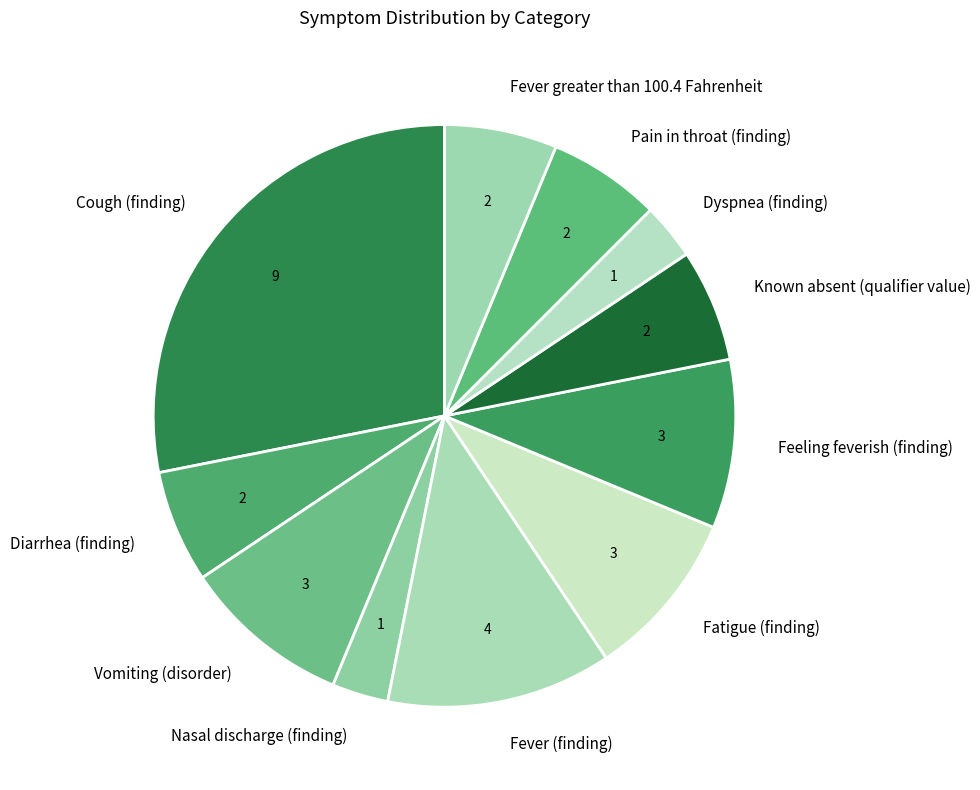

Which category has the biggest portion of the pie?

Cough (finding)